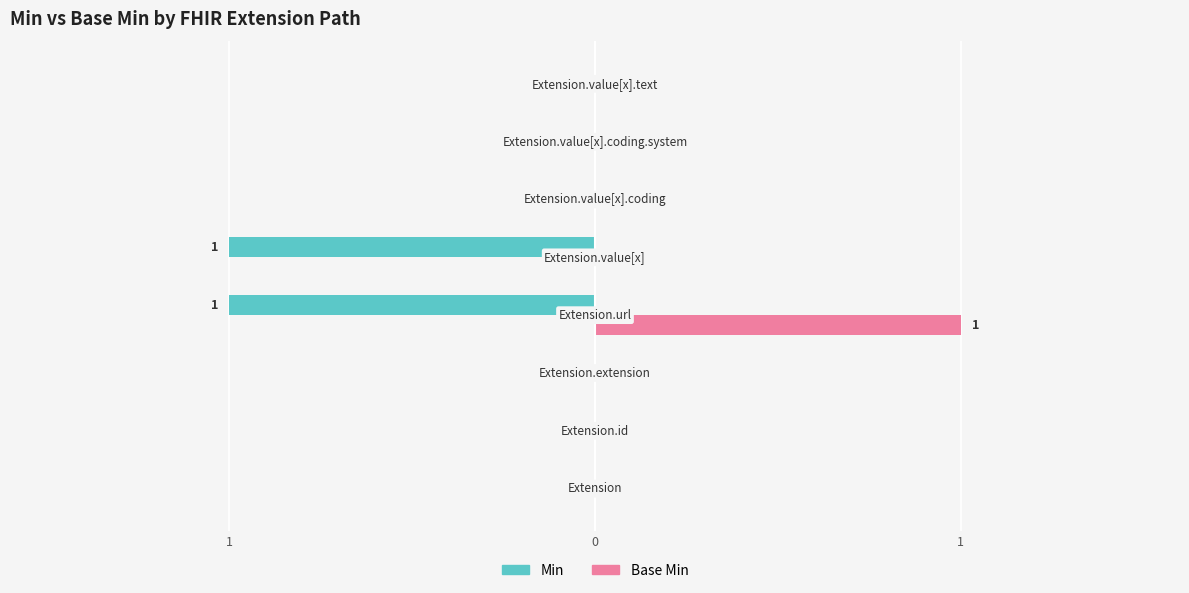

Rank the series by their maximum value, from lowest to highest.

Min, Base Min